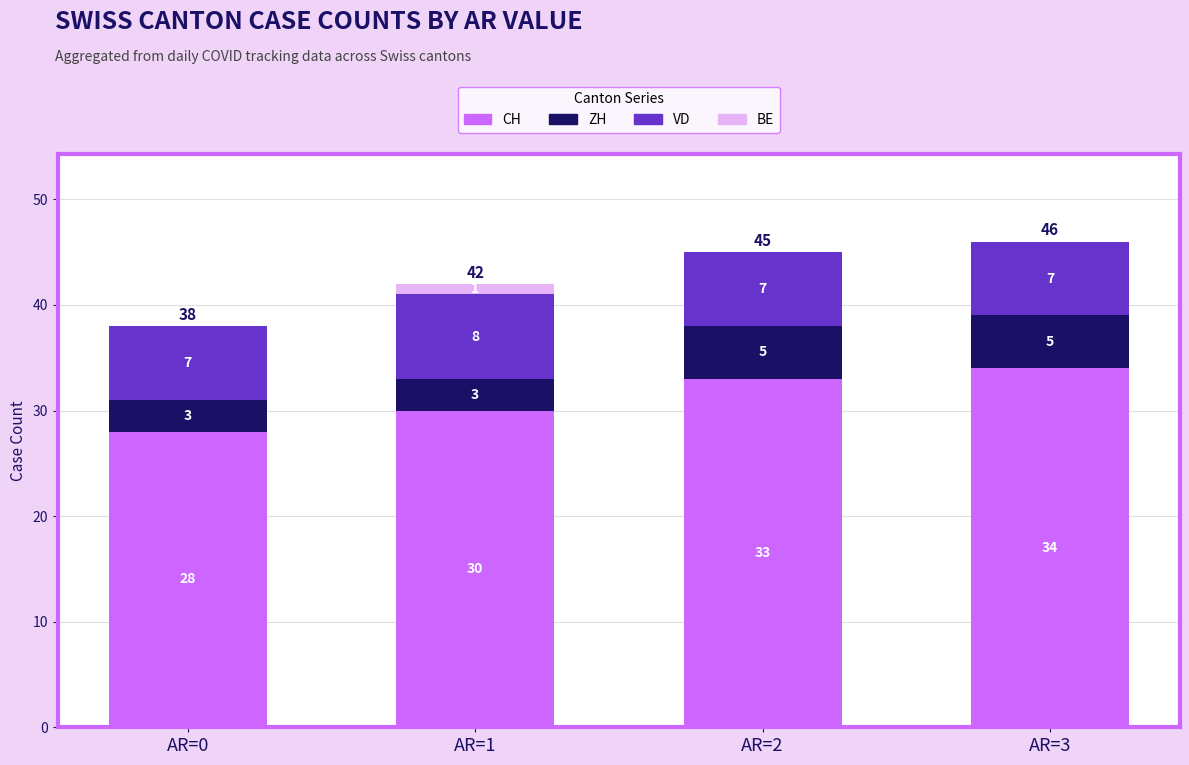

Read the CH value at AR=1.

30